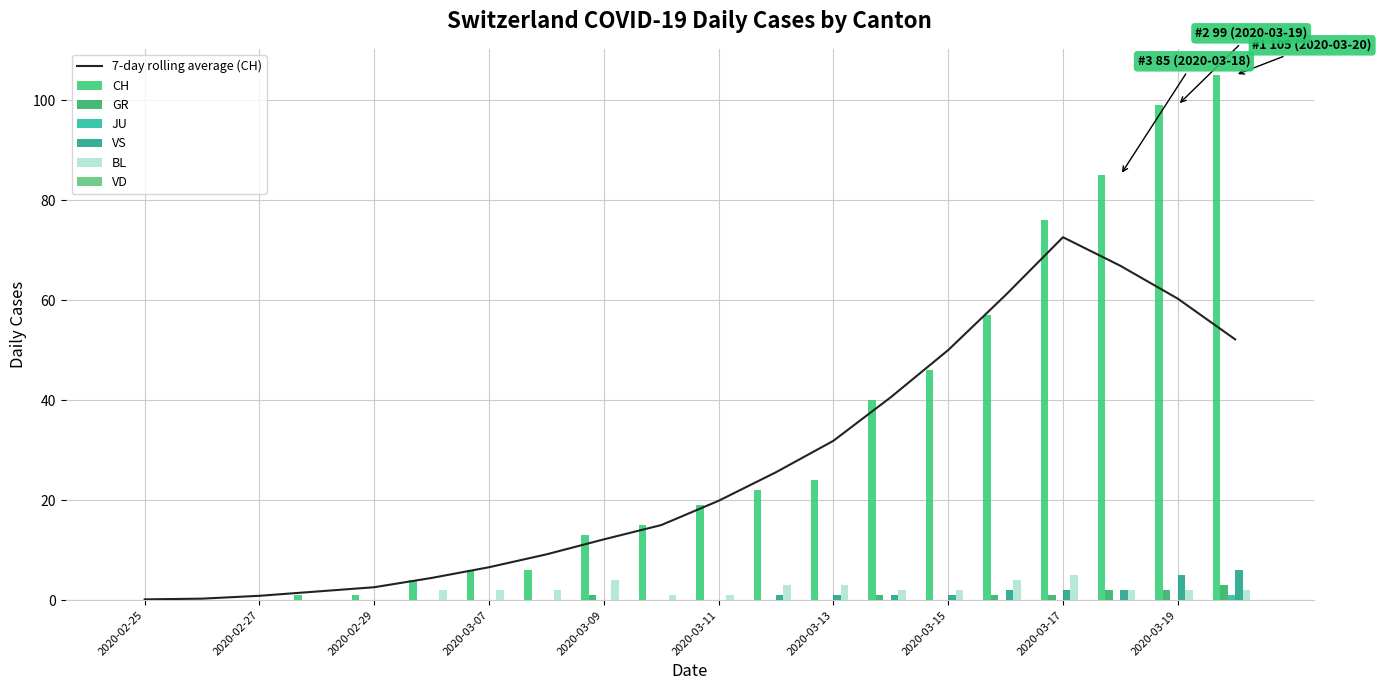

Which category has the highest value in the 7-day rolling average (CH) series?

2020-03-17